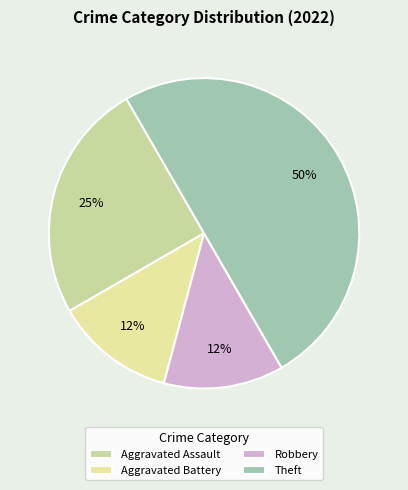

Combined, do Aggravated Assault and Aggravated Battery account for over 50%?

No